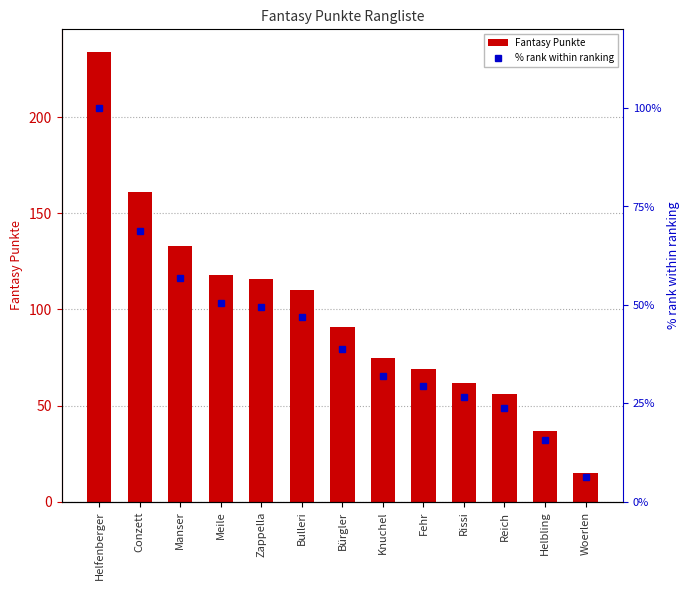

Where does the % rank within ranking series first go above 38?

Helfenberger